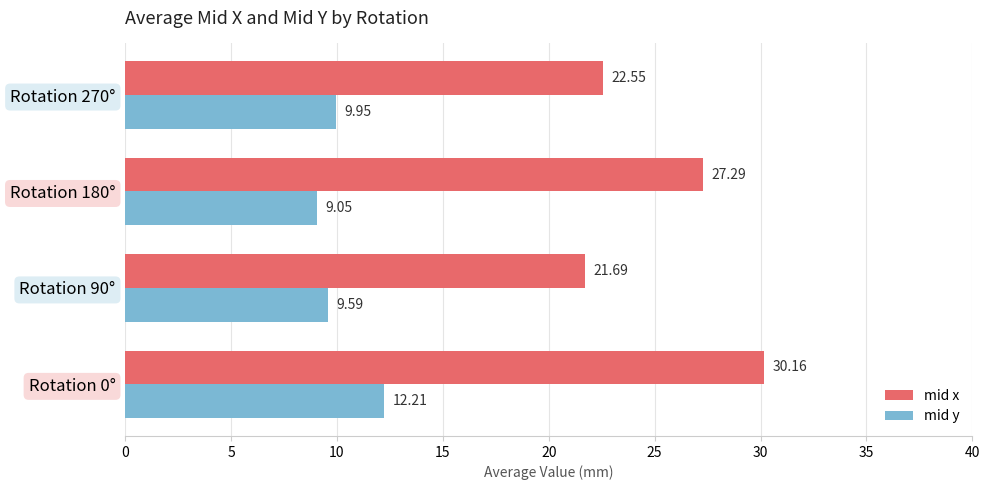

What is the spread (max minus min) of values at Rotation 180°?

18.2